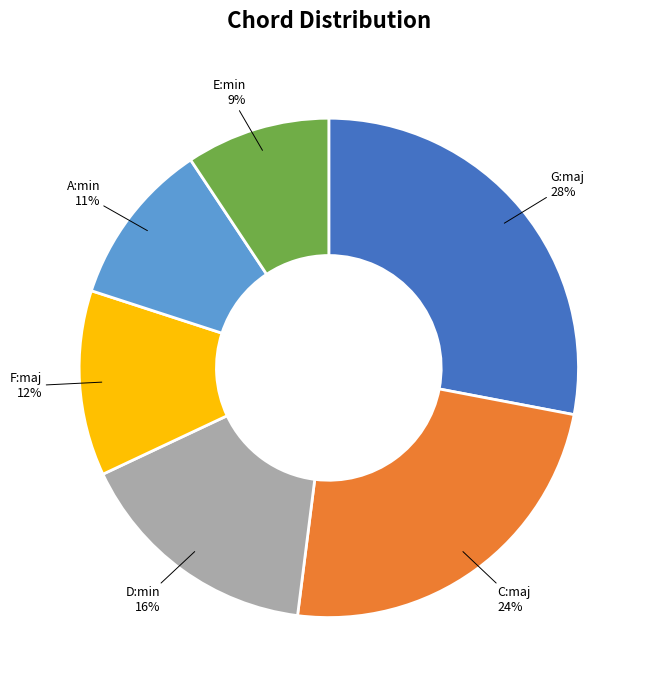

To the nearest percent, what is the difference between the largest and smallest slice percentages?

19%